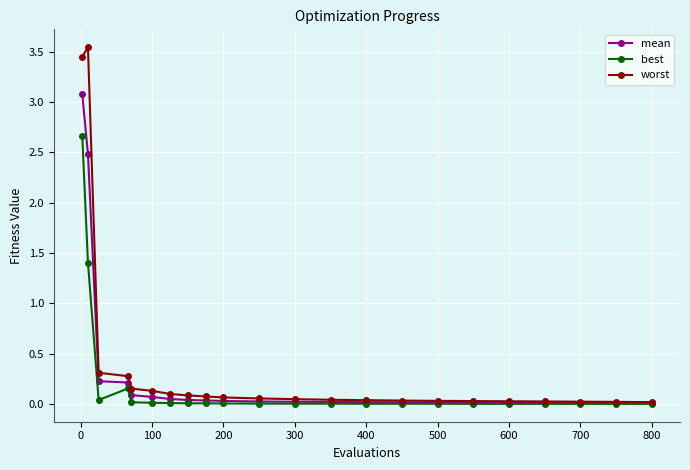

List the series in order of their peak value, highest first.

worst, mean, best